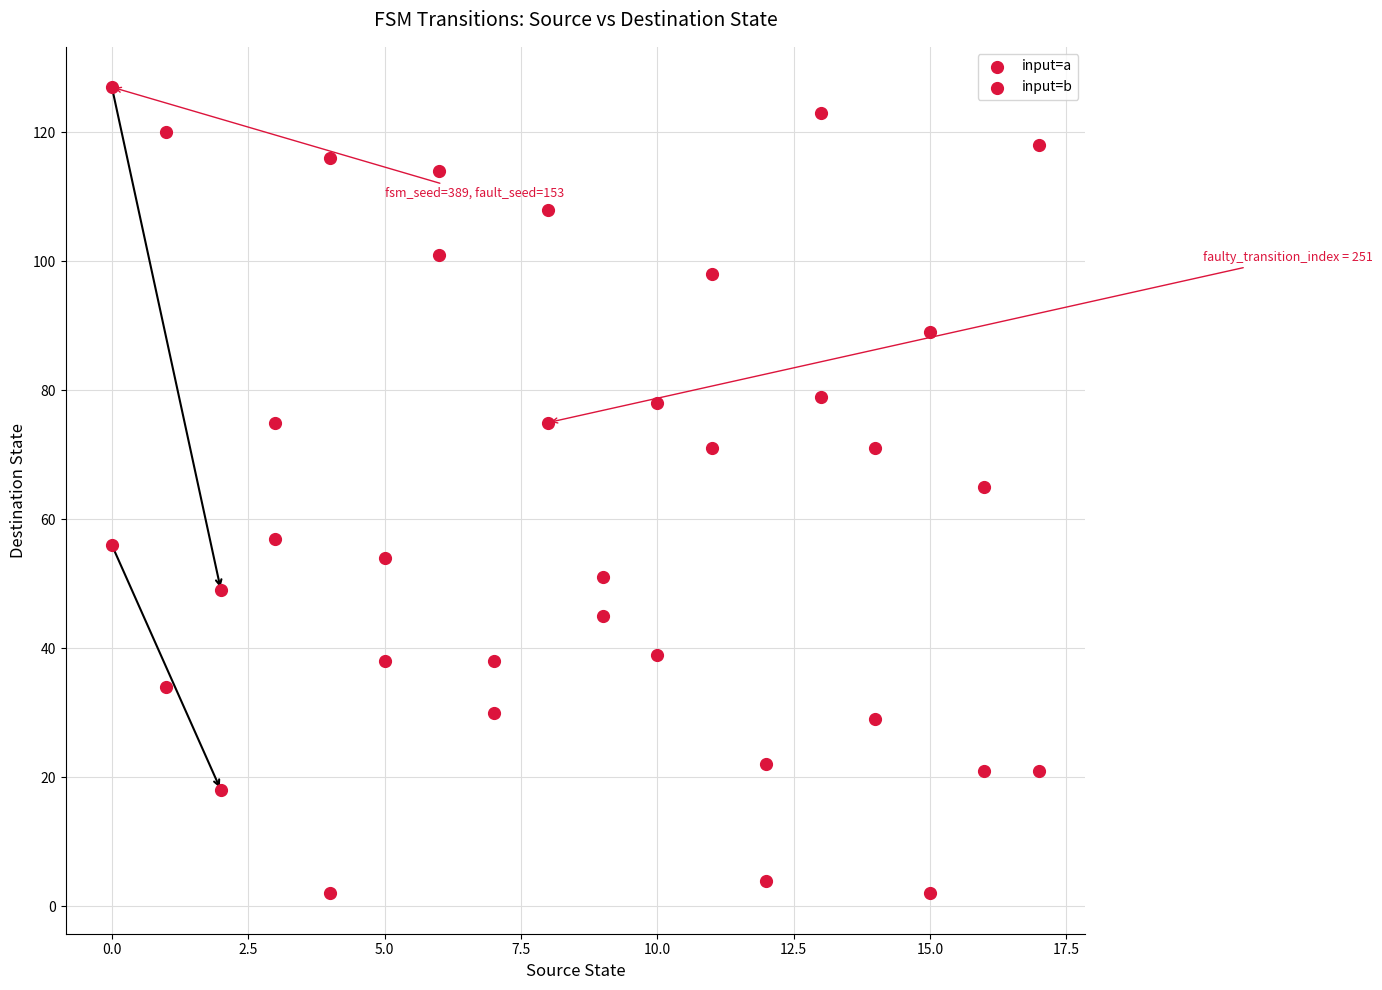

How many points are shown in the scatter plot?

36